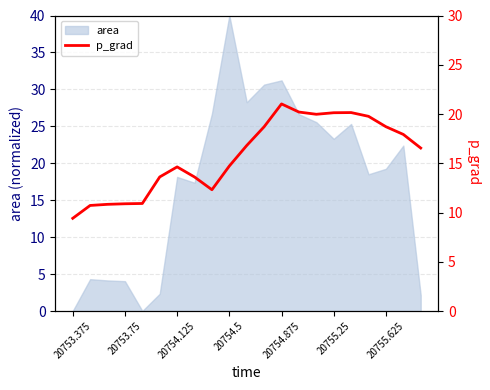

Which category has the highest value in the area series?

20754.5